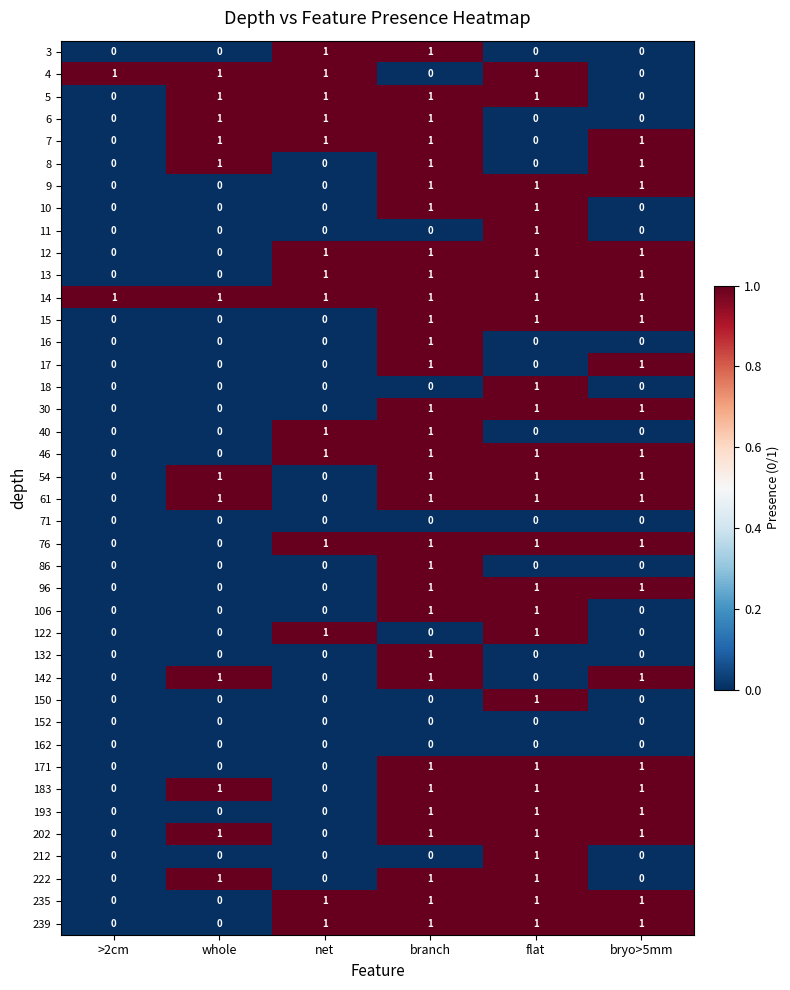

Count the number of categories in the chart.

6